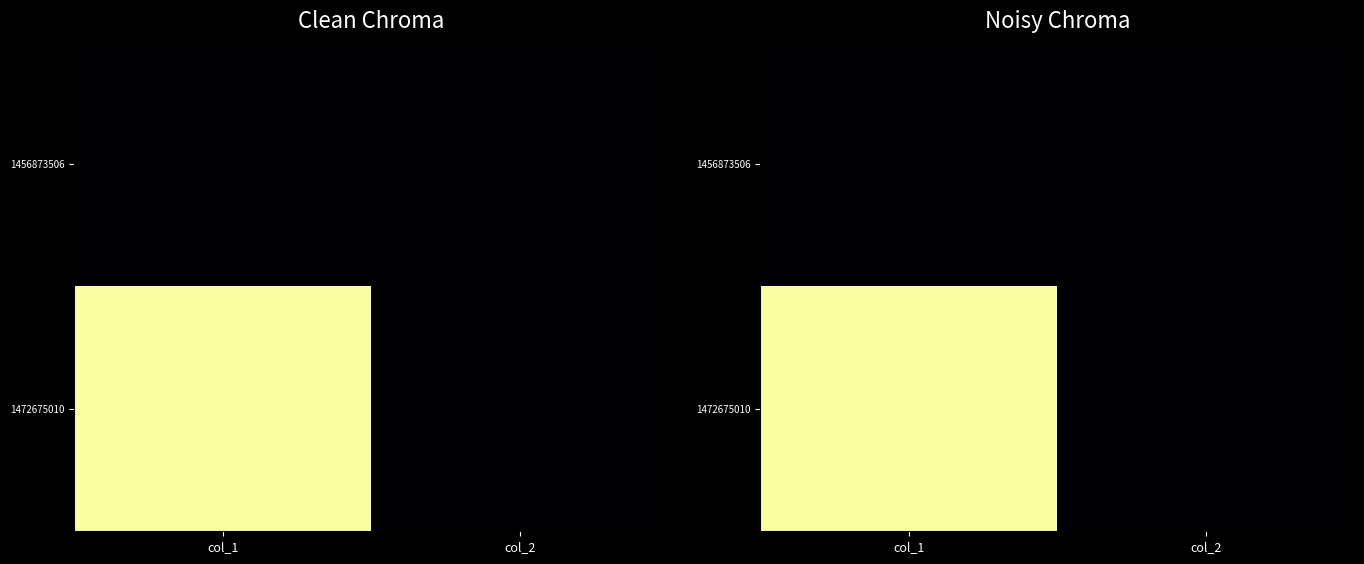

The value of 1472675010 at col_1 is 0. True or false?

False